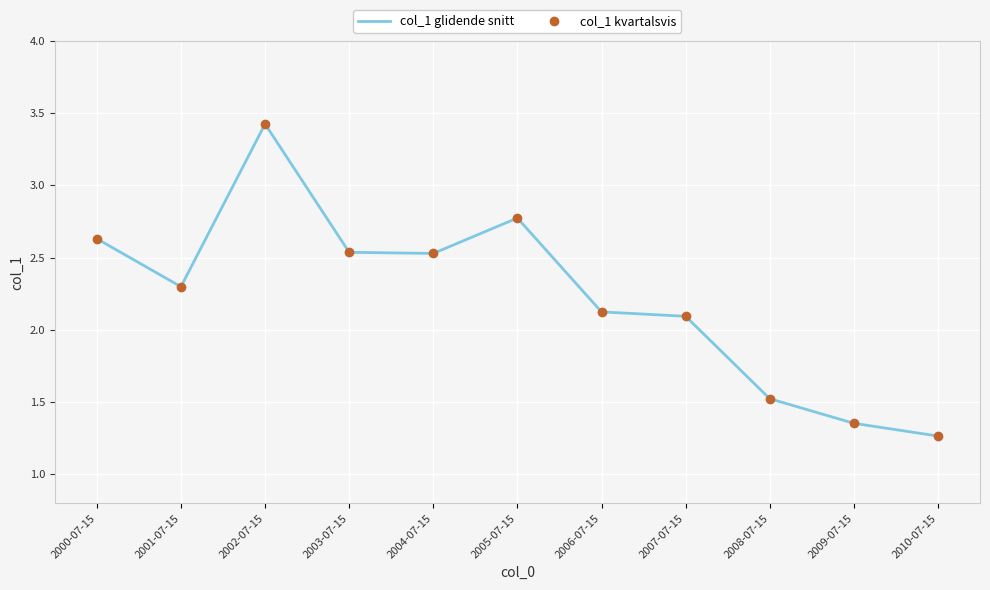

Where is col_1 kvartalsvis nearest to the value 2?

2007-07-15